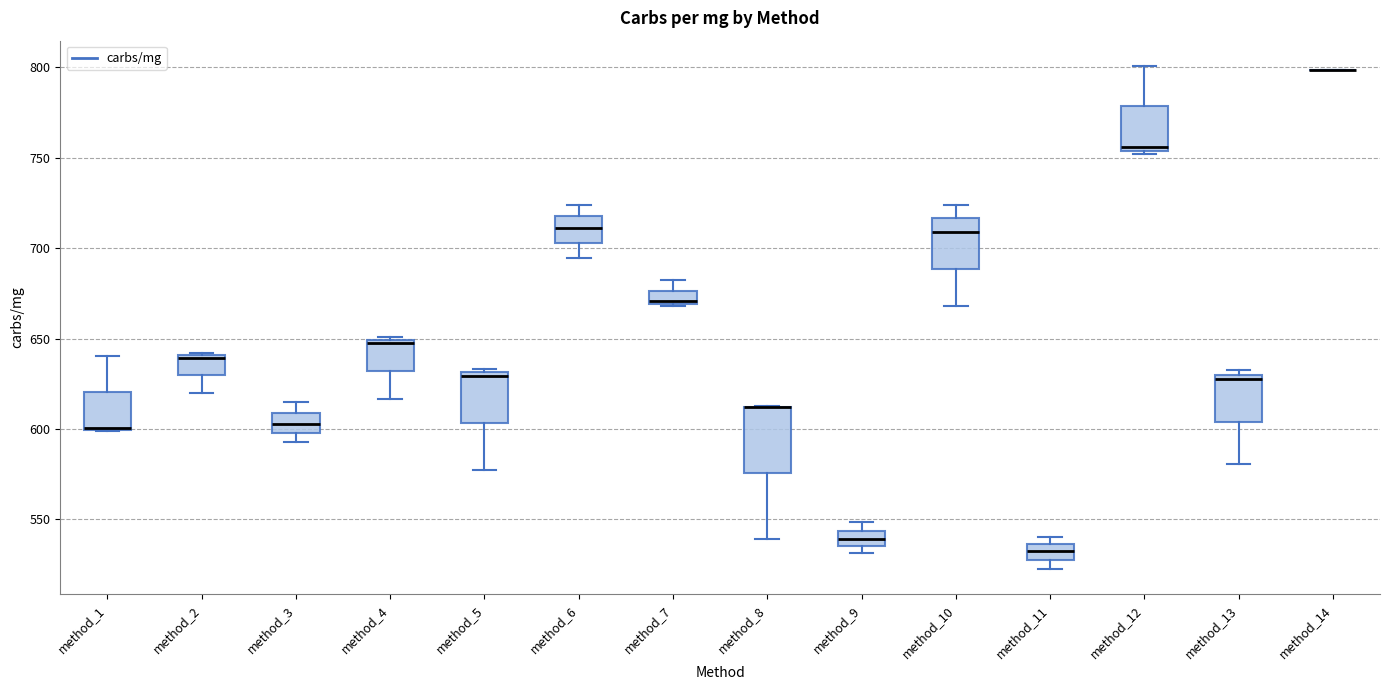

Comparing the boxes themselves (not the whiskers), which one is the tallest?

method_8